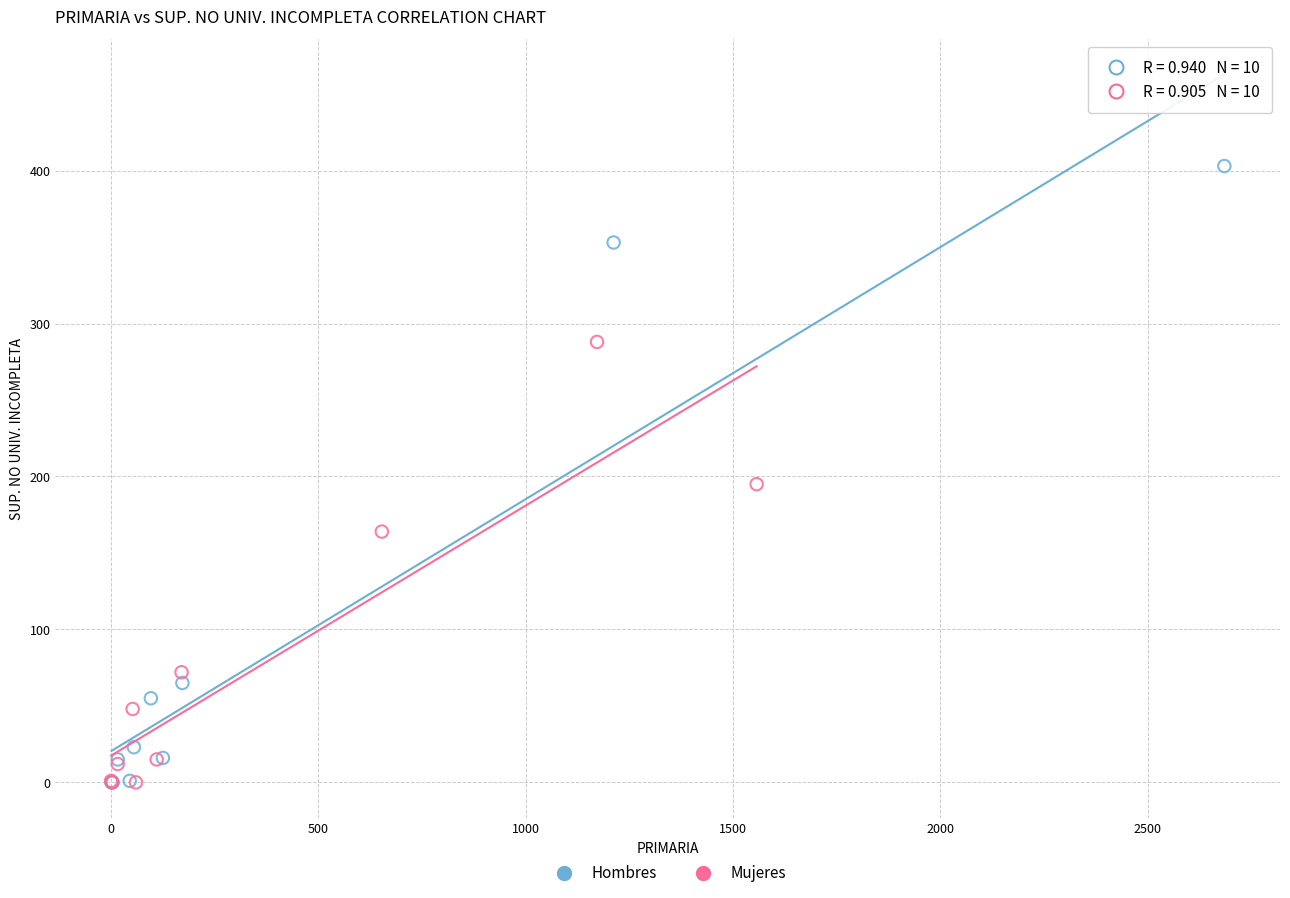

Which series has the widest spread of Y values?

Hombres